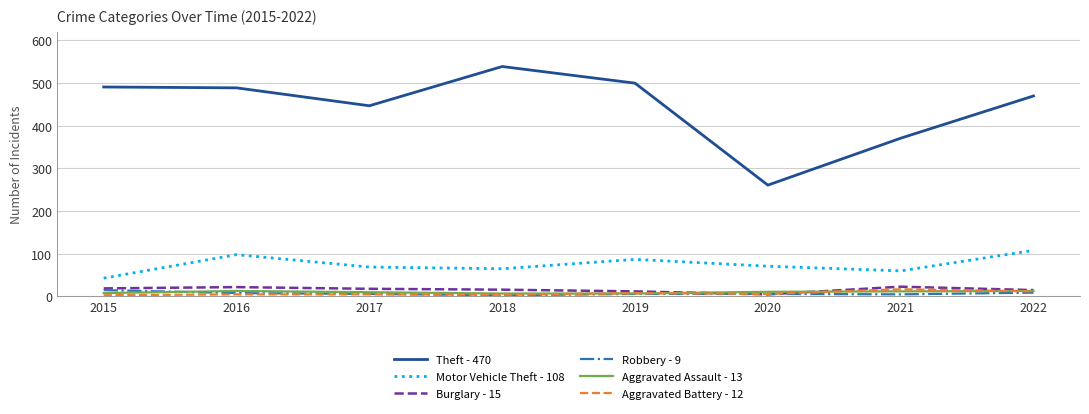

What is the difference between the second highest and second lowest values in the Robbery - 9 series?

4